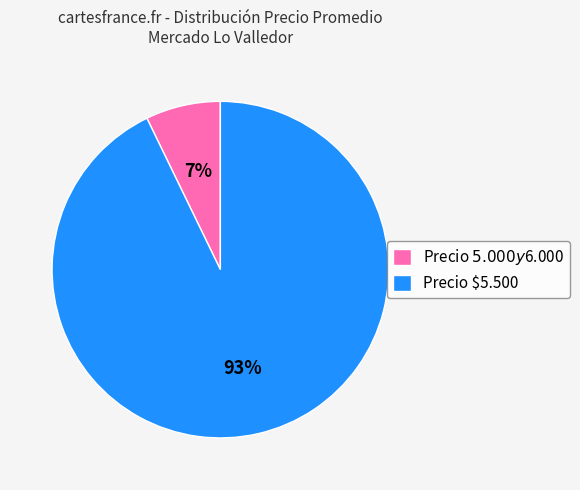

Which slice is the smallest?

Precio $5.000 y $6.000